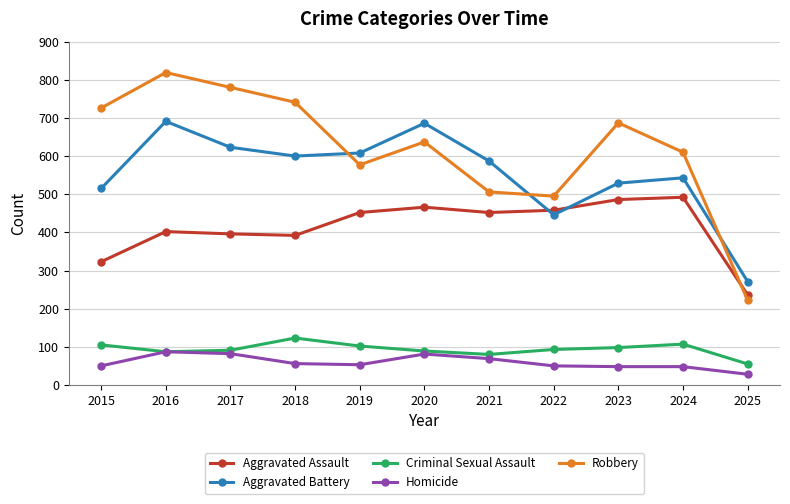

What is the spread (max minus min) of values at 2020?

605